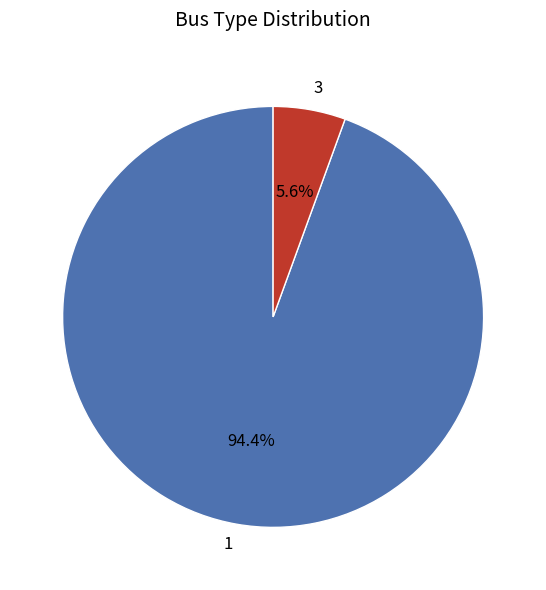

To the nearest percent, what is the average slice percentage?

50%